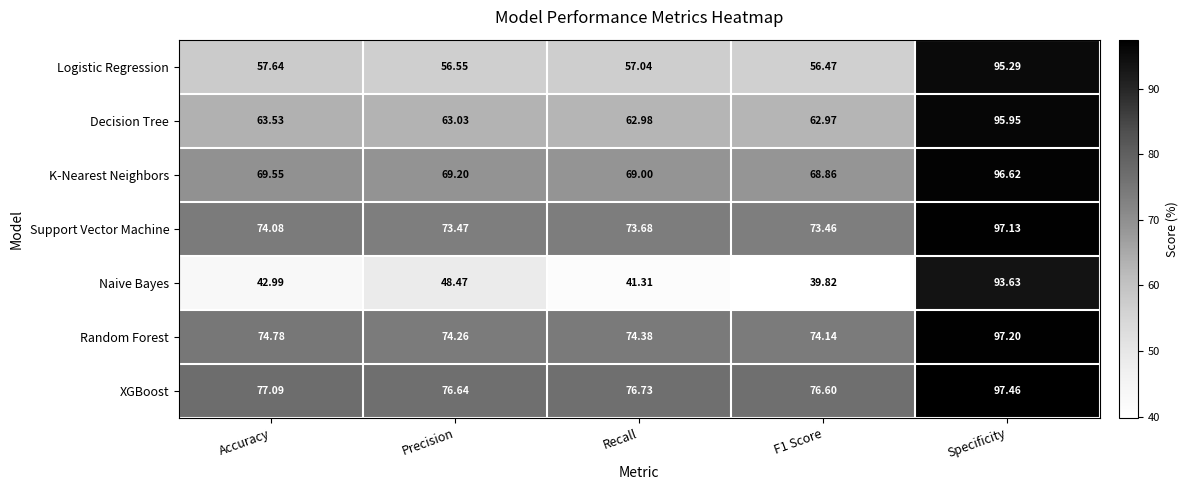

At F1 Score, list the series in order from largest to smallest.

XGBoost, Random Forest, Support Vector Machine, K-Nearest Neighbors, Decision Tree, Logistic Regression, Naive Bayes